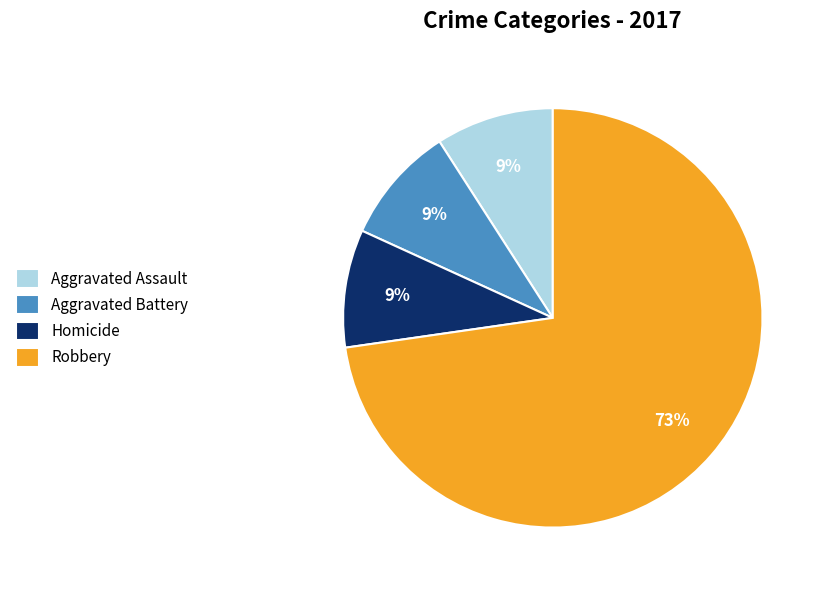

Between Robbery and Homicide, which is larger?

Robbery